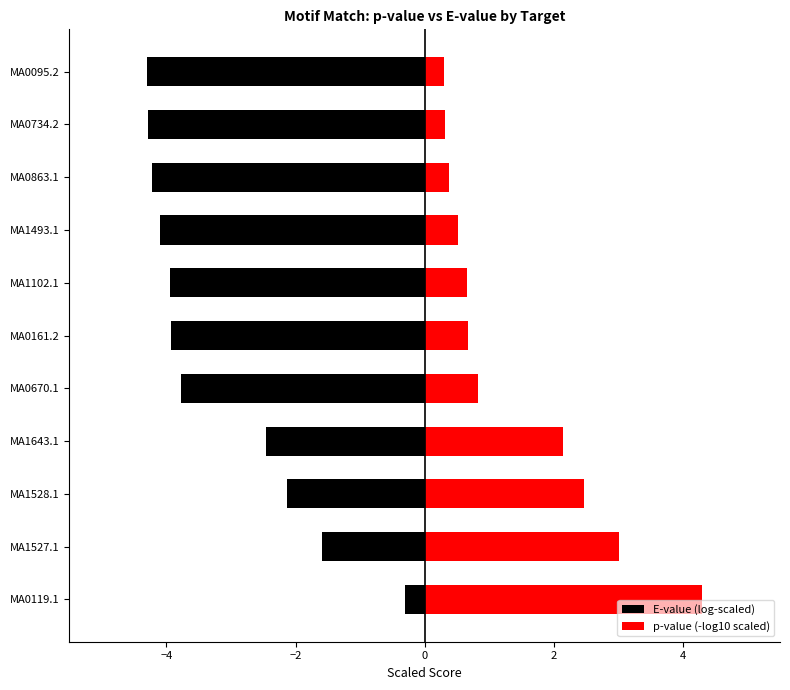

What is the minimum value for E-value (log-scaled)?

-4.3